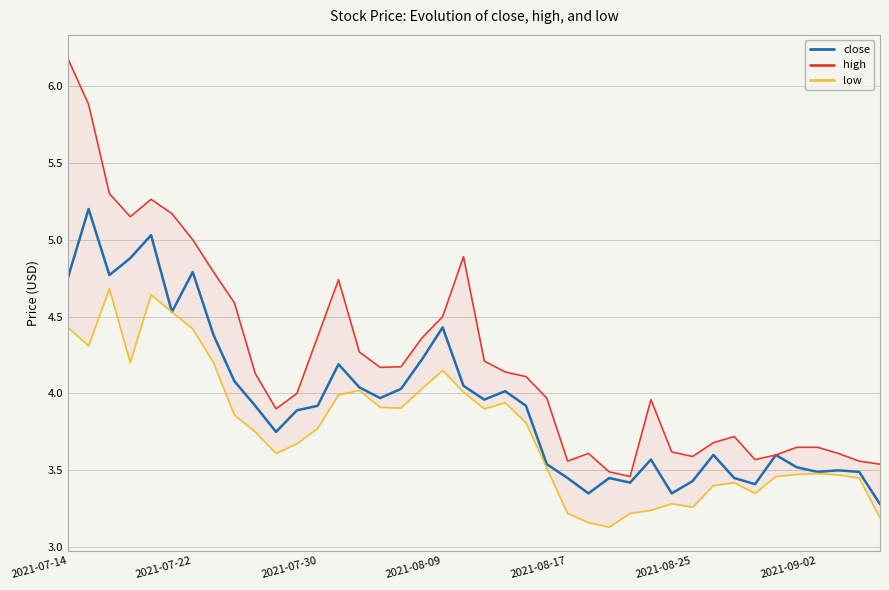

The value of close at 2021-08-25 is 1.8. True or false?

False